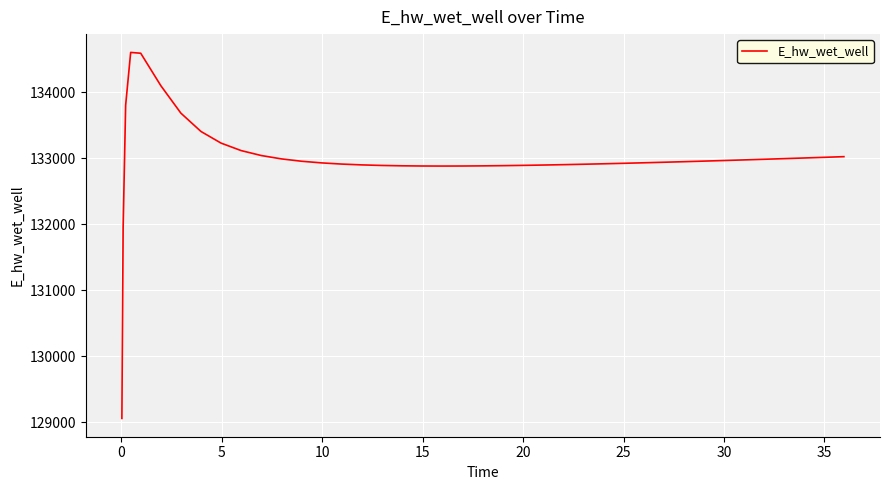

What is the greatest value displayed?

134599.9